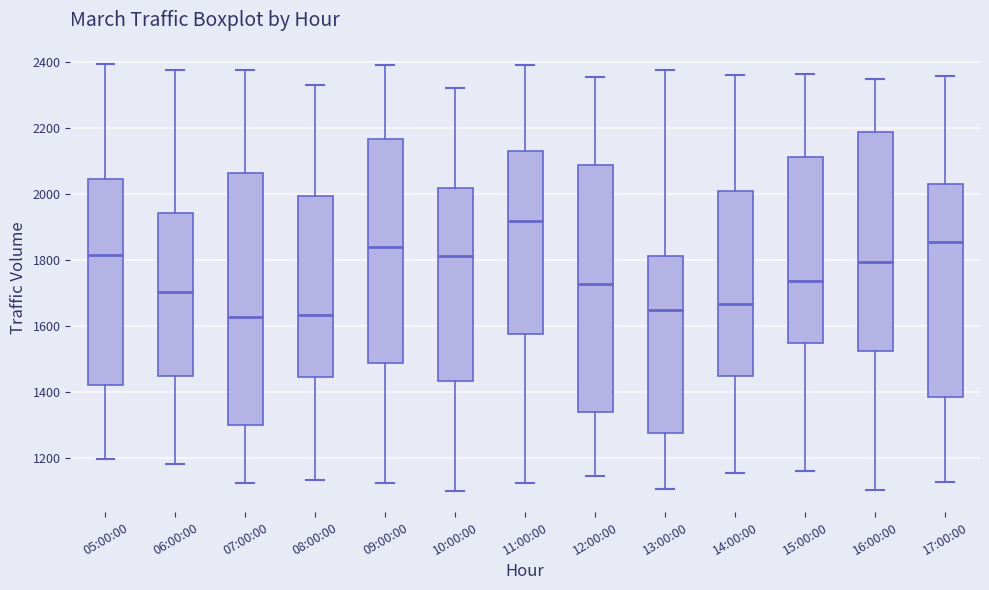

Reading left to right, transcribe this box plot: for each box, give where its median line is, the range the box spans, and where its two whiskers end, as read against the y-axis. The values are not printed on the chart, so give them approximately, as read against the axis.

05:00:00: median 1820, box 1420 to 2040, whiskers 1200 to 2400
06:00:00: median 1700, box 1440 to 1940, whiskers 1180 to 2380
07:00:00: median 1620, box 1300 to 2060, whiskers 1120 to 2380
08:00:00: median 1640, box 1440 to 2000, whiskers 1140 to 2340
09:00:00: median 1840, box 1480 to 2160, whiskers 1120 to 2400
10:00:00: median 1820, box 1440 to 2020, whiskers 1100 to 2320
11:00:00: median 1920, box 1580 to 2120, whiskers 1120 to 2400
12:00:00: median 1720, box 1340 to 2080, whiskers 1140 to 2360
13:00:00: median 1640, box 1280 to 1820, whiskers 1100 to 2380
14:00:00: median 1660, box 1440 to 2000, whiskers 1160 to 2360
15:00:00: median 1740, box 1540 to 2120, whiskers 1160 to 2360
16:00:00: median 1800, box 1520 to 2180, whiskers 1100 to 2340
17:00:00: median 1860, box 1380 to 2020, whiskers 1120 to 2360